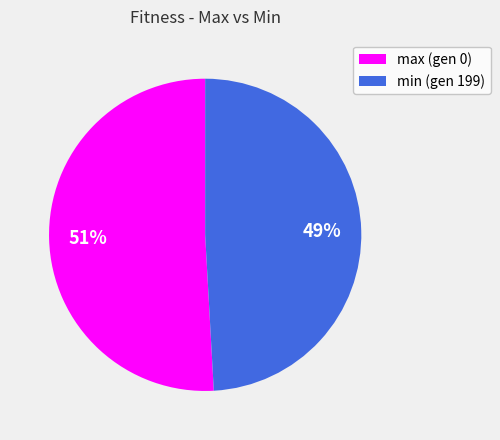

How many slices are in this pie chart?

2